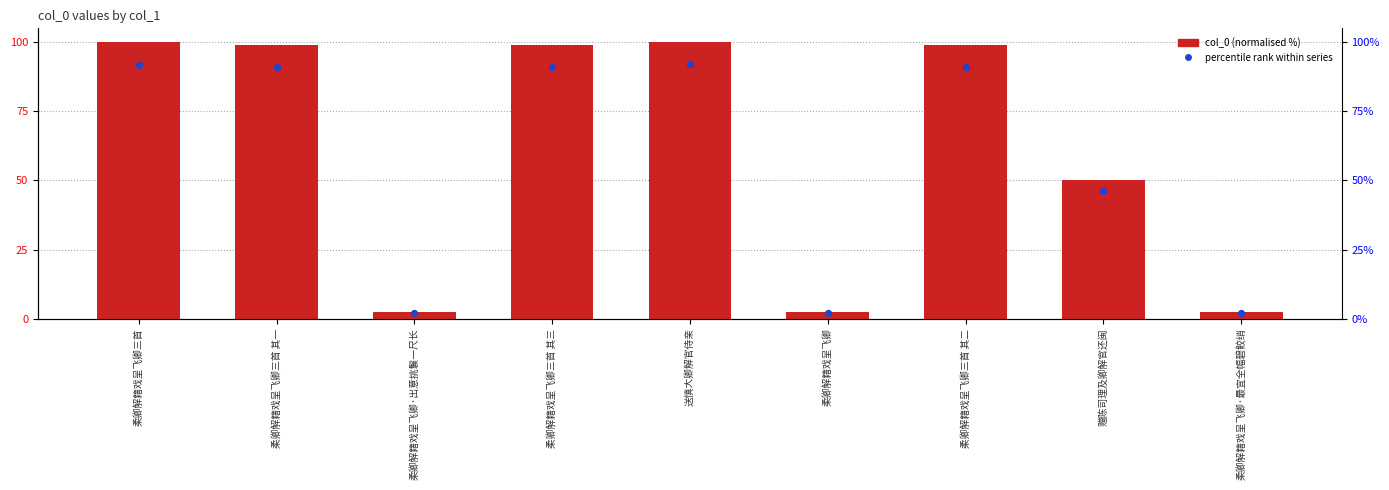

Is the value of col_0 (normalised %) at 柔卿解籍戏呈飞卿三首 其二 greater than the value of percentile rank within series at 柔卿解籍戏呈飞卿三首 其三?

Yes